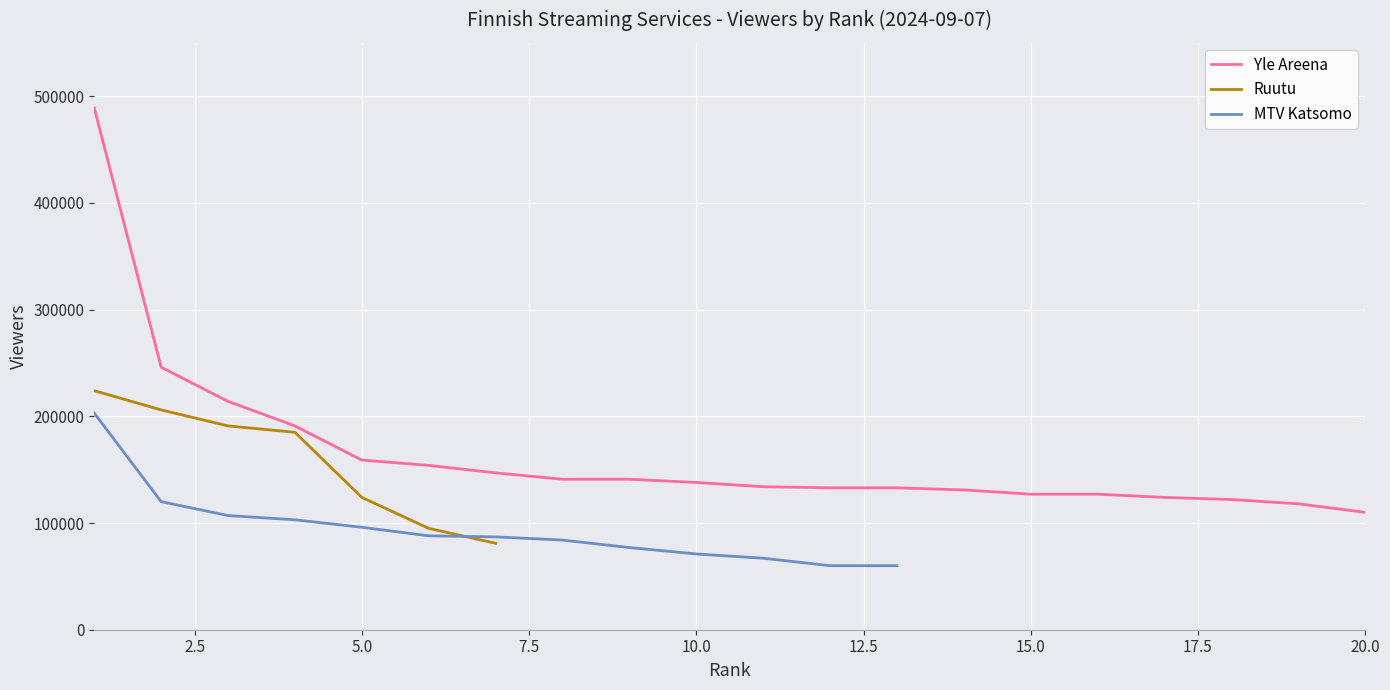

What is the highest value of the Yle Areena series?

489000